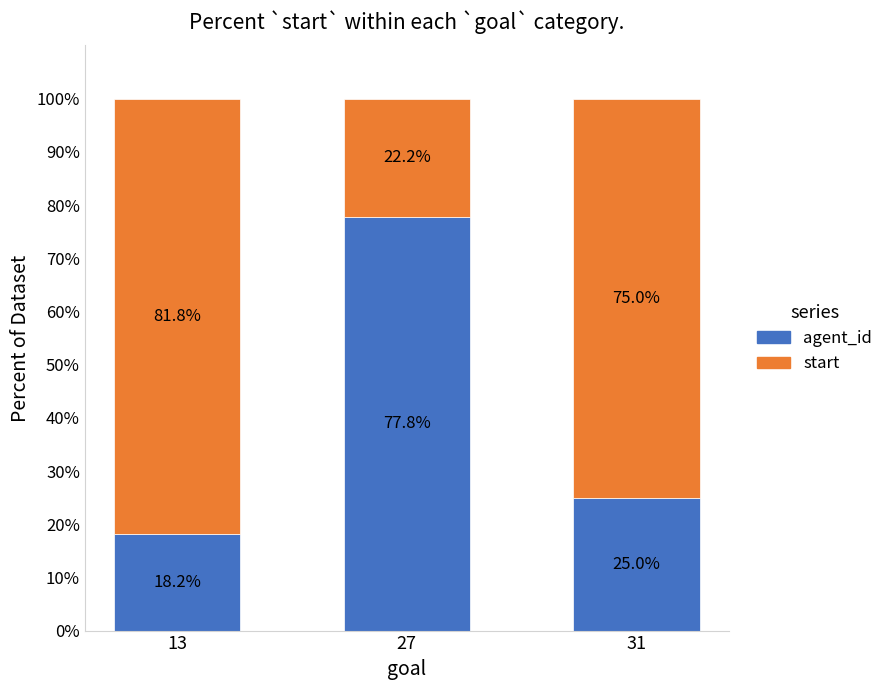

Reading left to right, transcribe the values for agent_id.

13=18.2	27=77.8	31=25.0